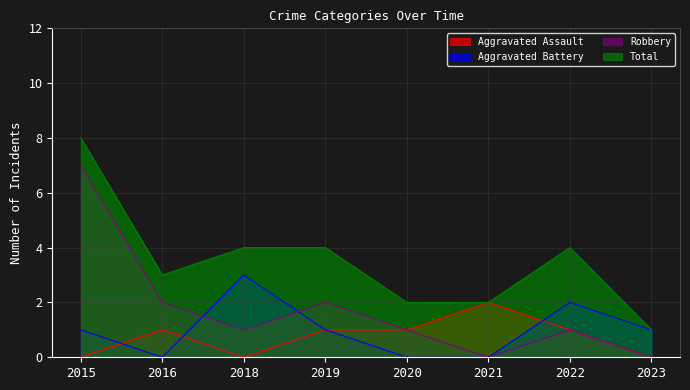

Is the value of Total at 2019 greater than the value of Robbery at 2019?

Yes